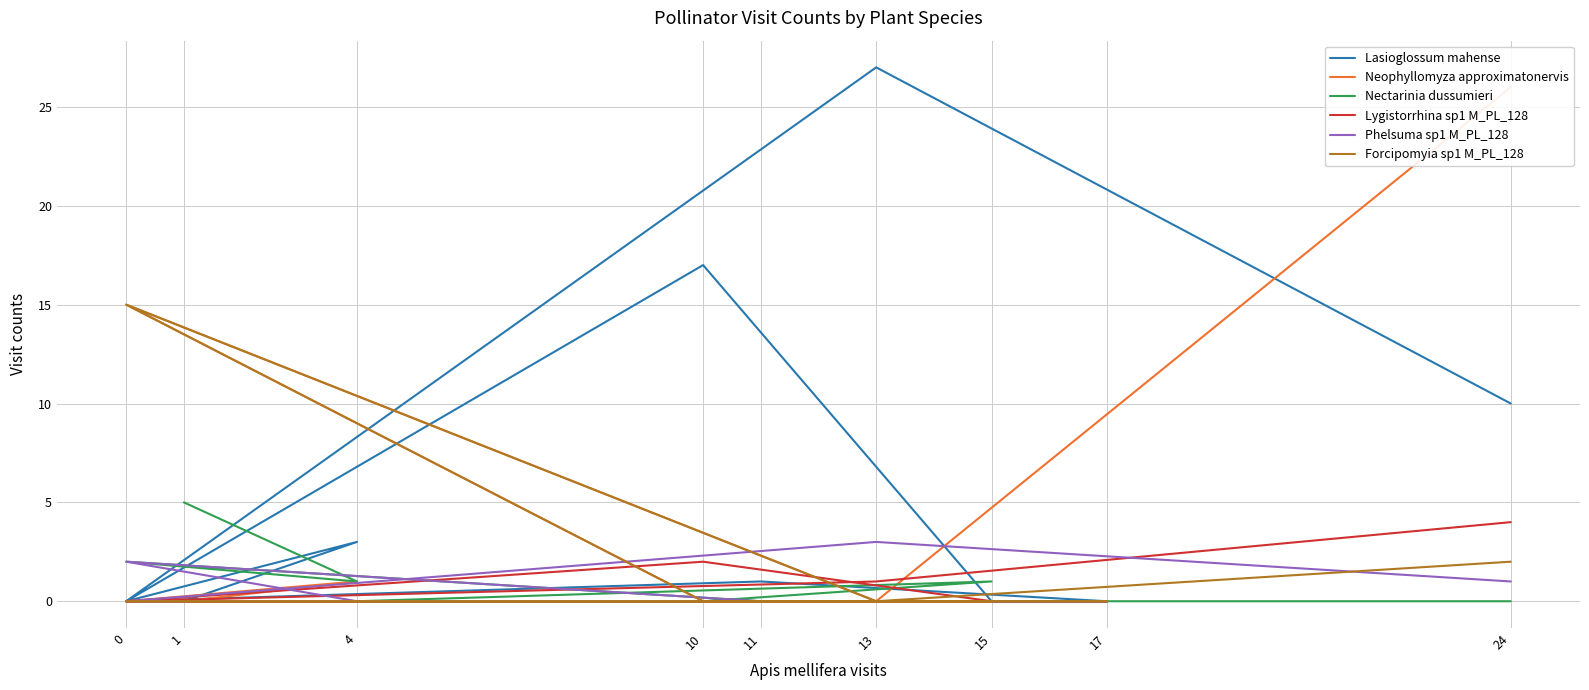

What is the average value of the Lasioglossum mahense series?

5